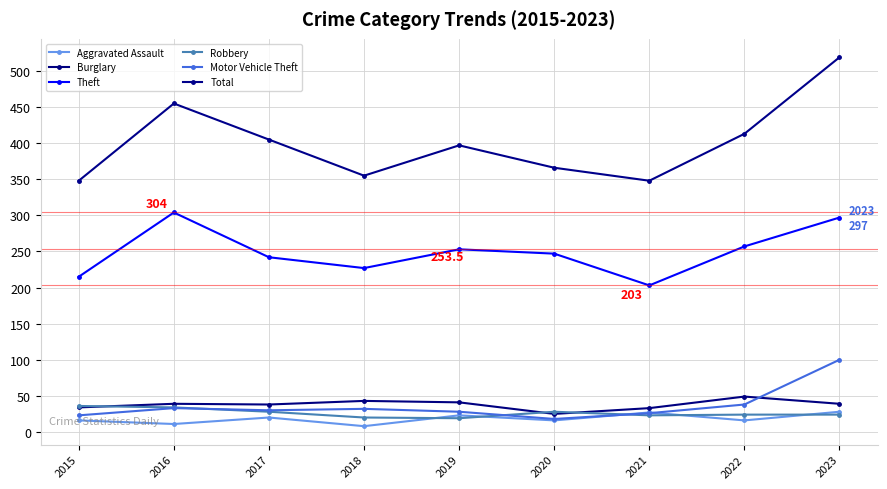

How many lines are shown in the chart?

6